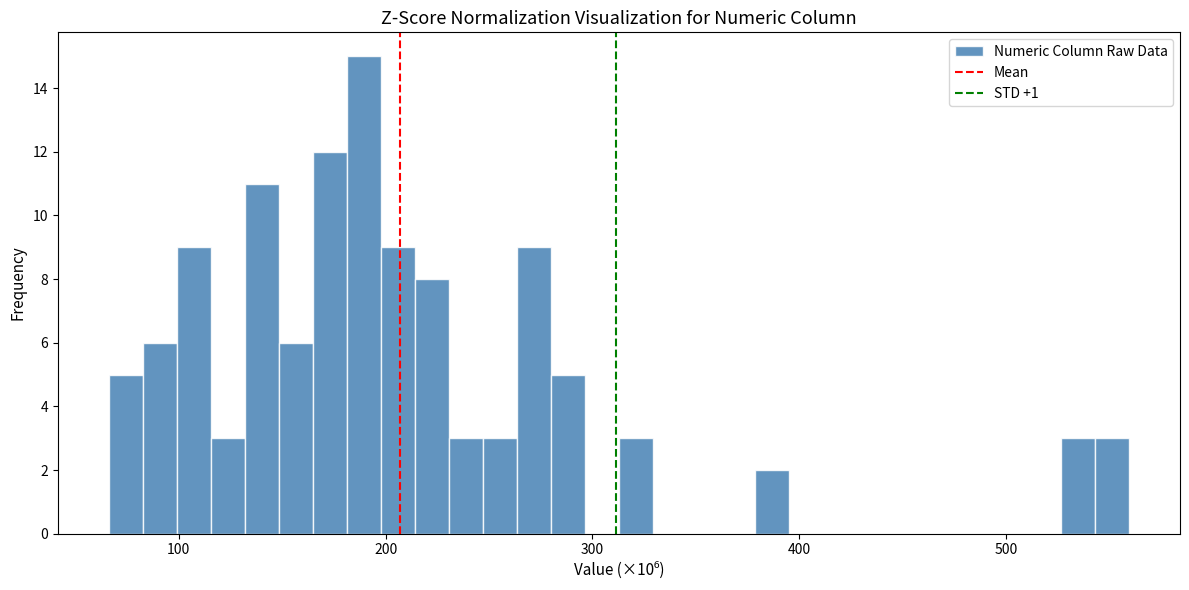

Around what value on the x-axis is the tallest bar? Give the approximate position of its centre, as read against the axis.

190